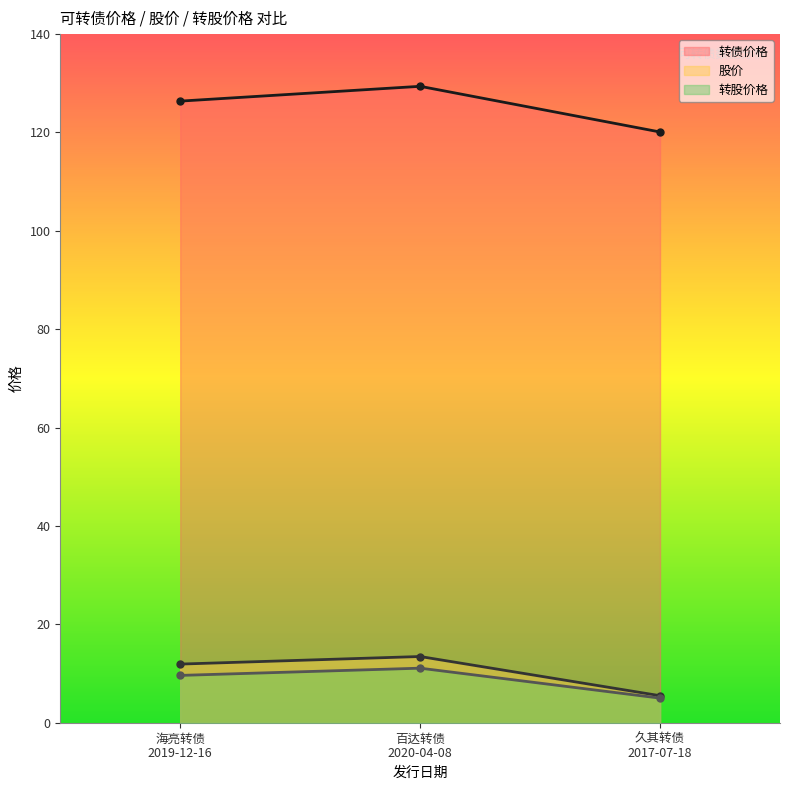

What is the spread (max minus min) of values at 久其转债
2017-07-18?

115.1